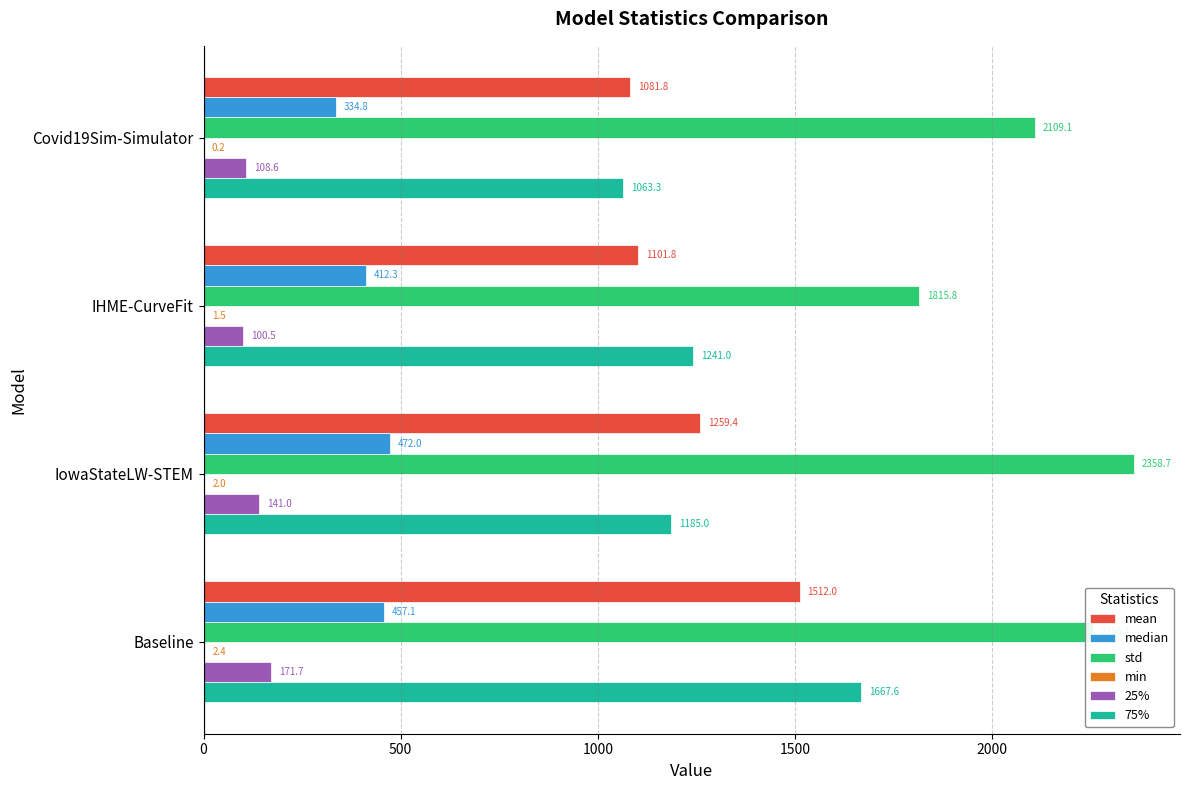

What is the highest value of the 25% series?

171.7